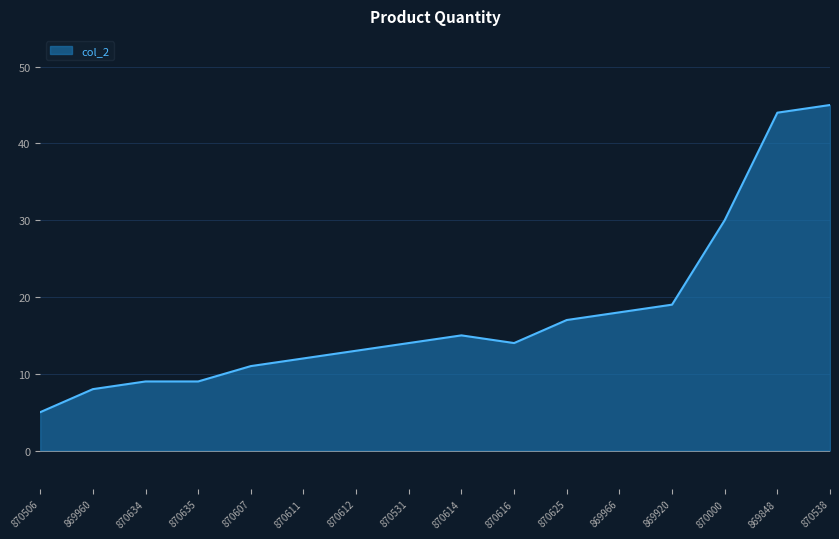

What is the sum of all values?

283